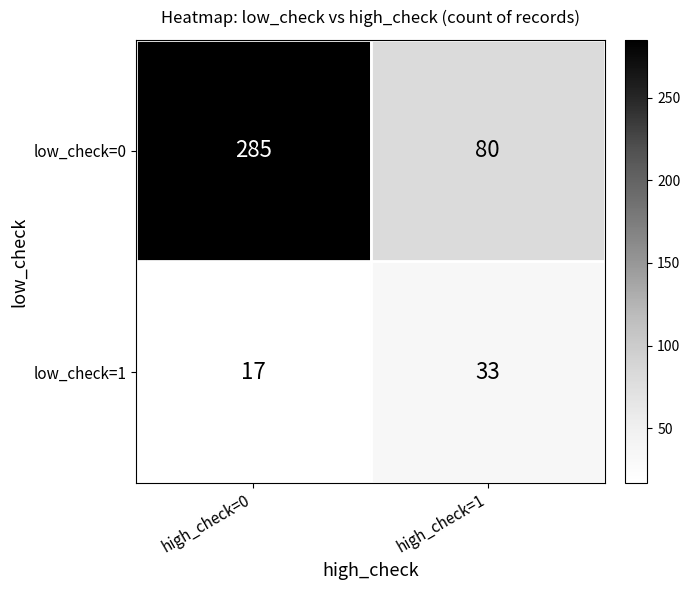

What is the sum of the low_check=1 values at high_check=0 and high_check=1?

50